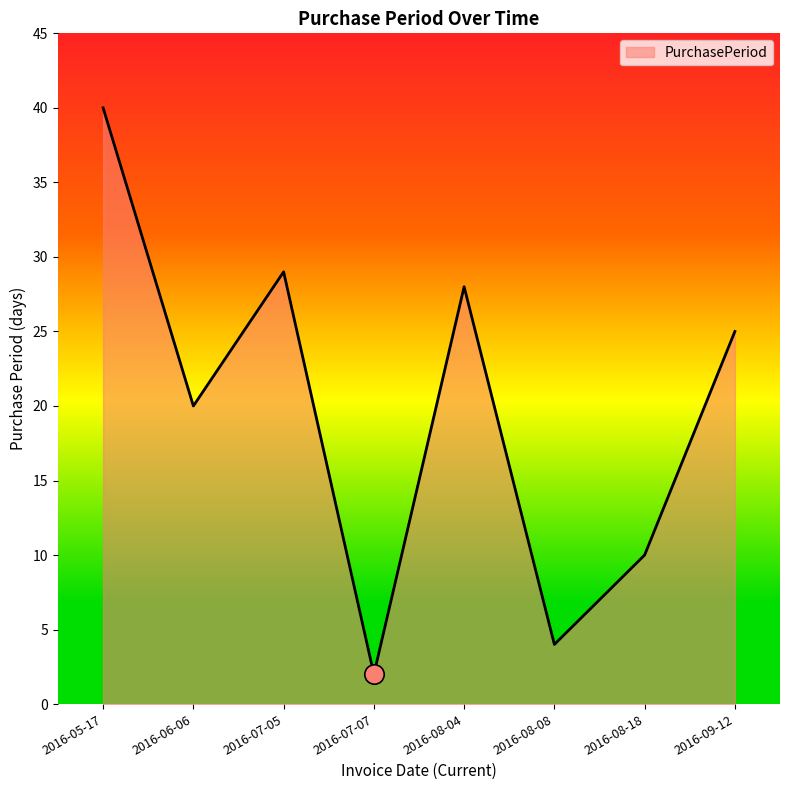

Between 2016-09-12 and 2016-08-08, which is larger?

2016-09-12